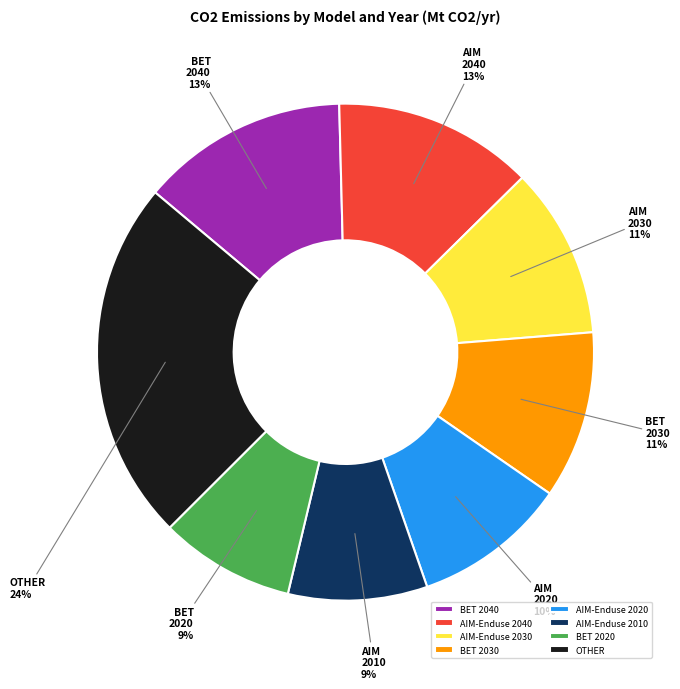

What is the largest slice in the pie chart?

OTHER